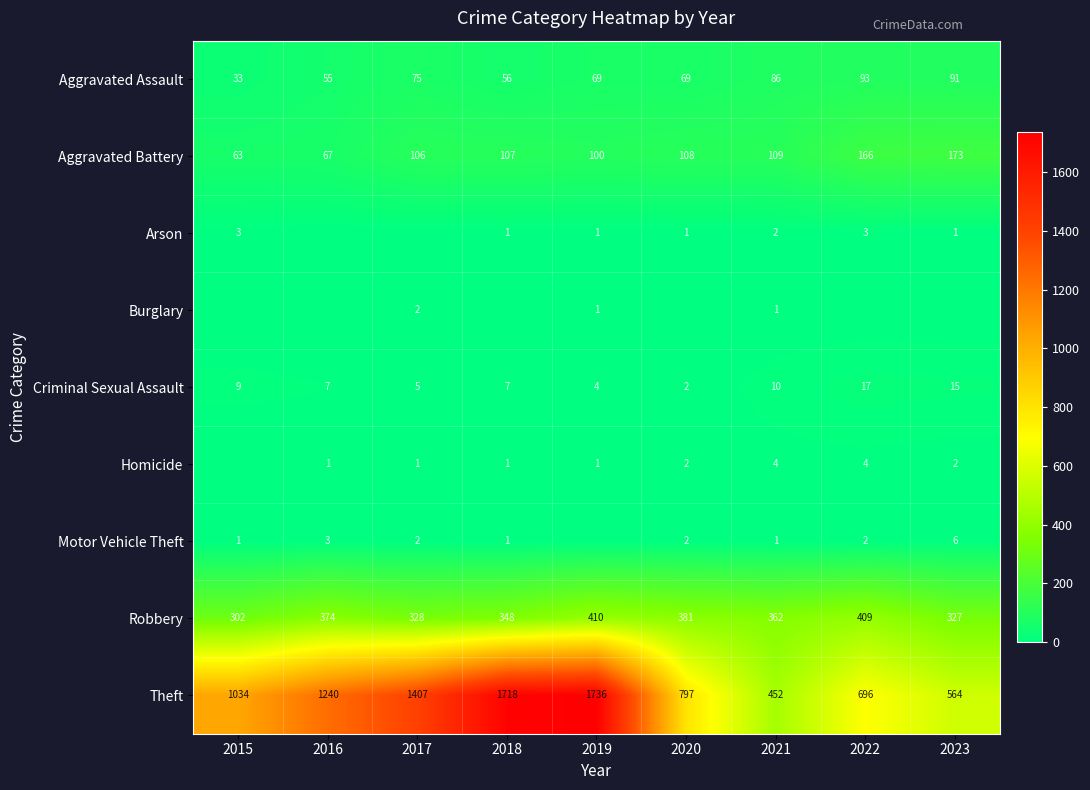

How many data points in Aggravated Battery are less than 107?

4